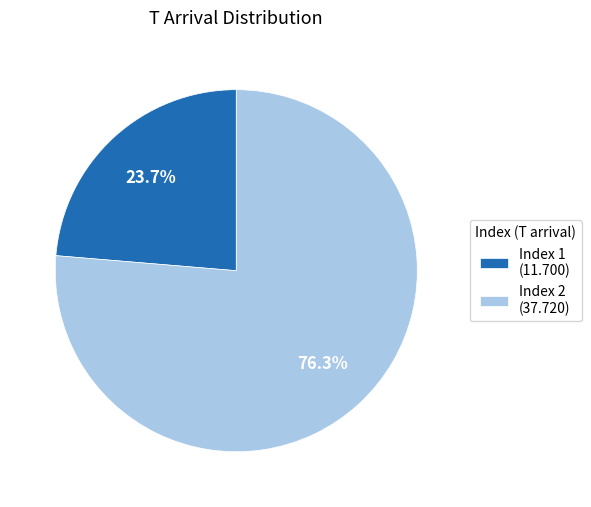

Which slice represents more than half of the pie?

Index 2